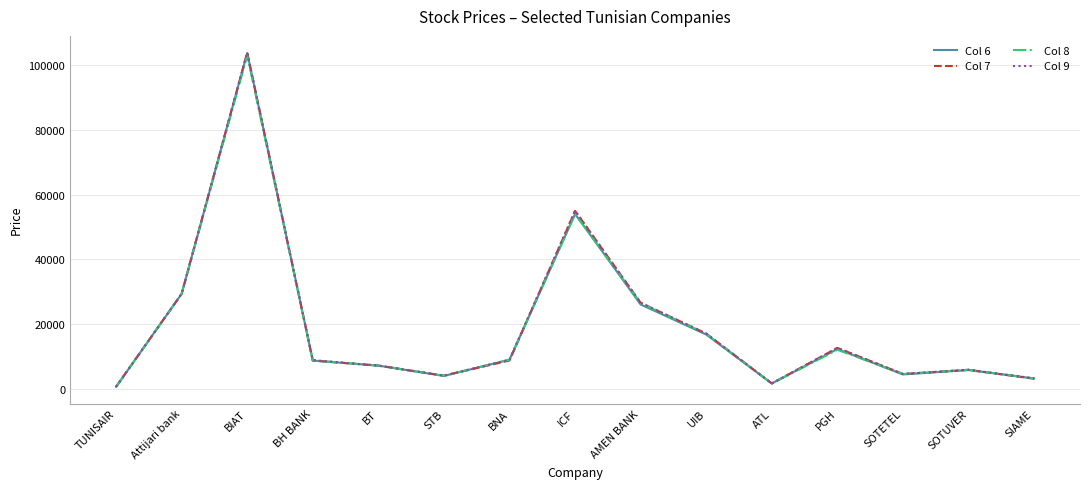

What is the total value across all series at ICF?

217920